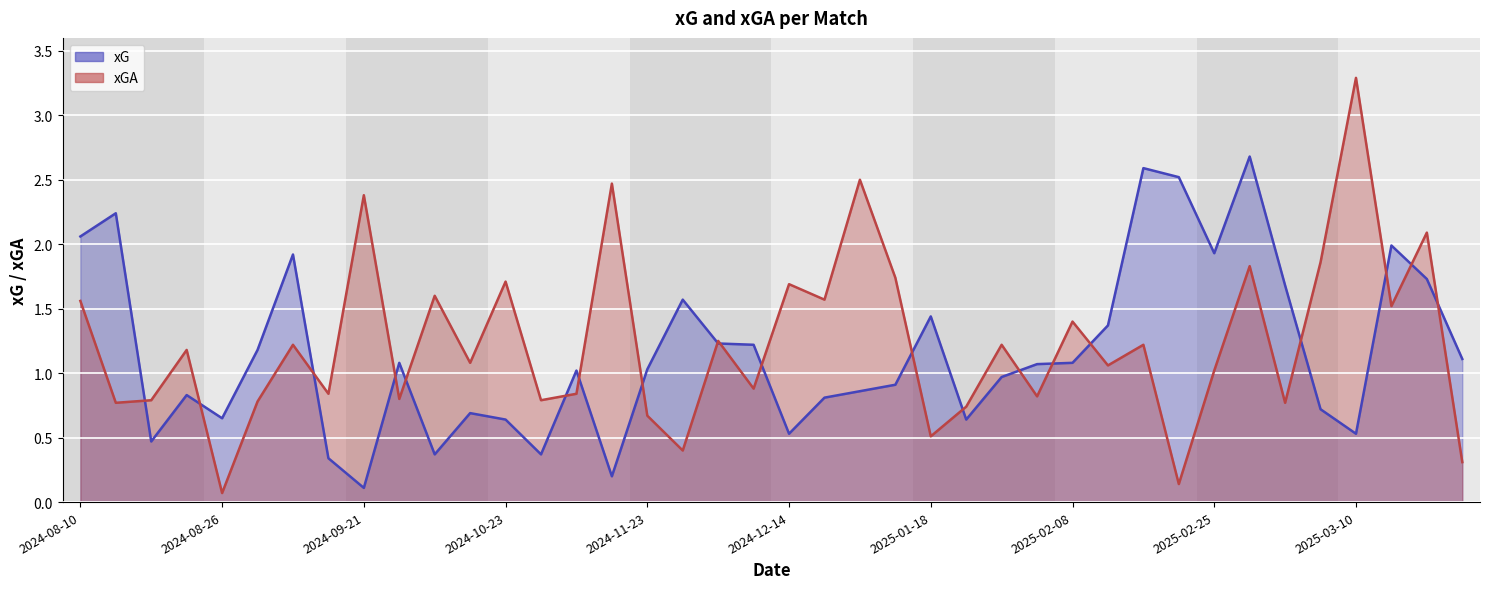

What is the sum of the xG values at 2024-11-26 and 2024-10-05?

2.7